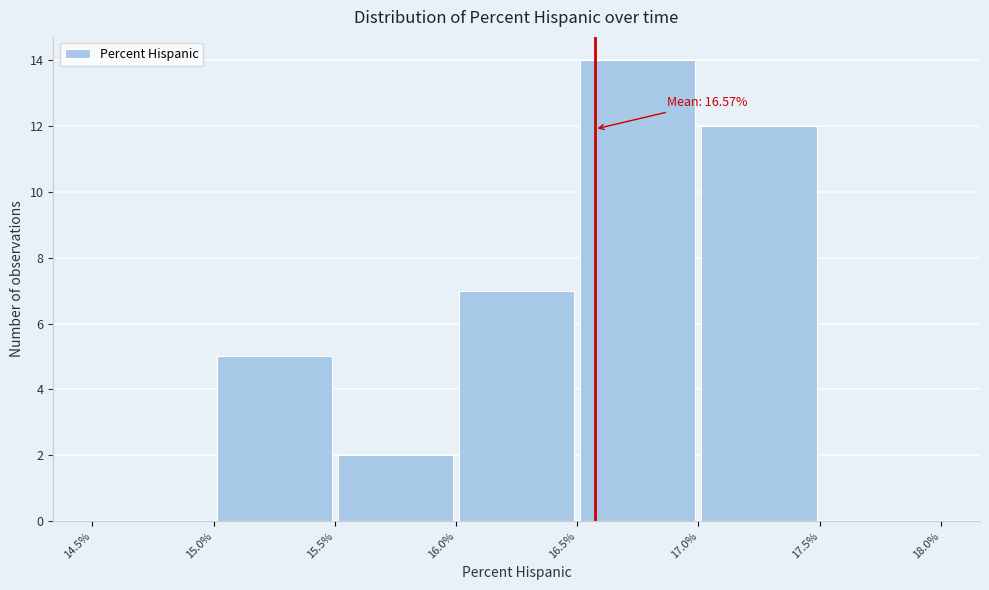

Which range on the x-axis has the tallest bar?

16.5% to 17.0%